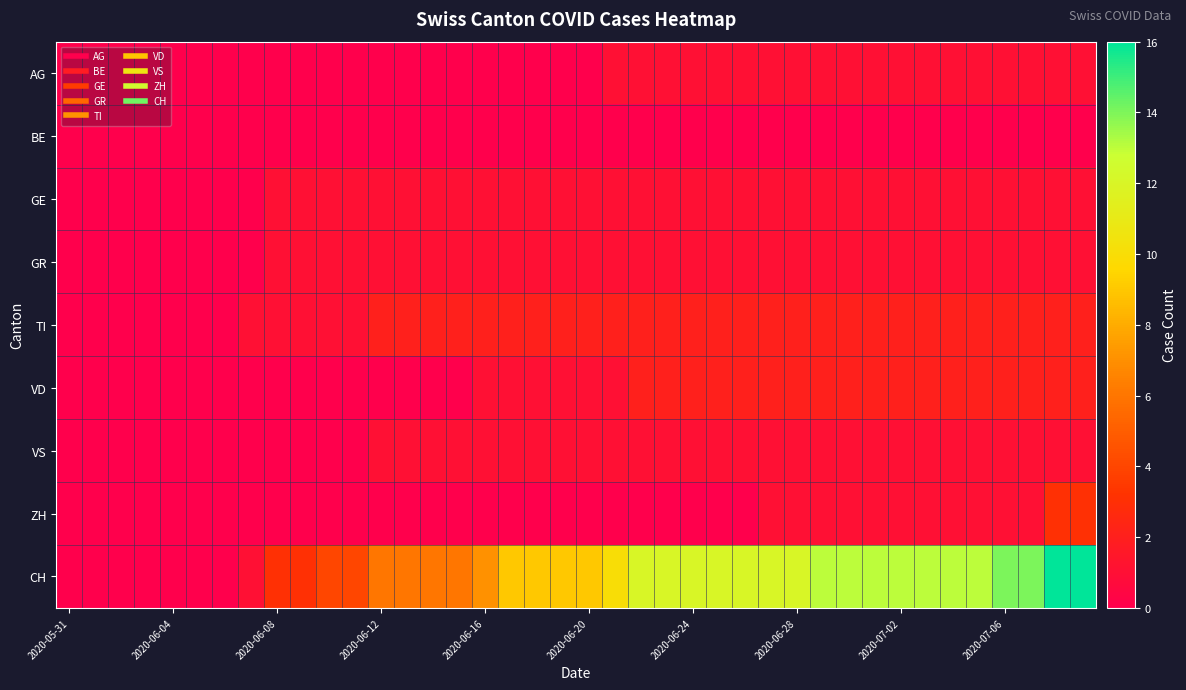

Which series has the largest range (max minus min)?

CH